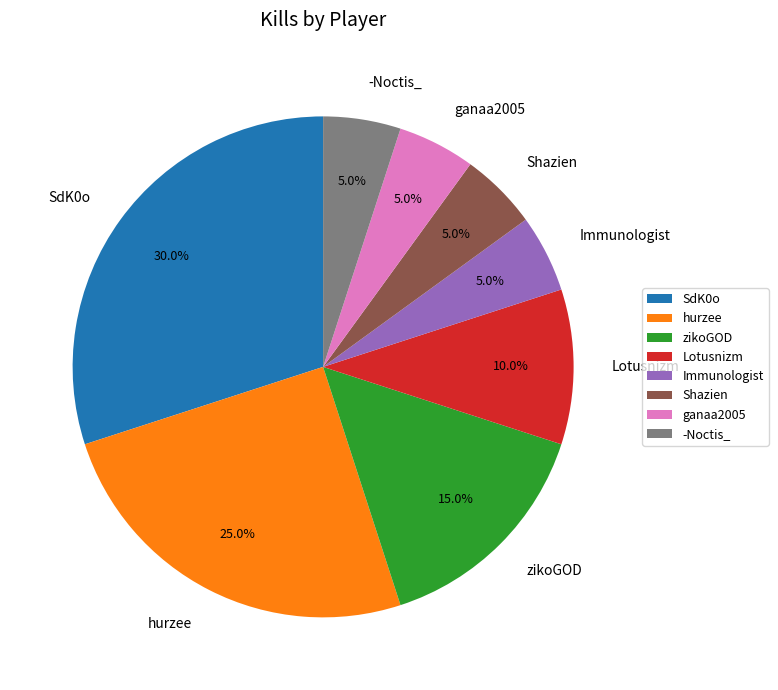

To the nearest percent, what percentage of the pie is Shazien?

5%